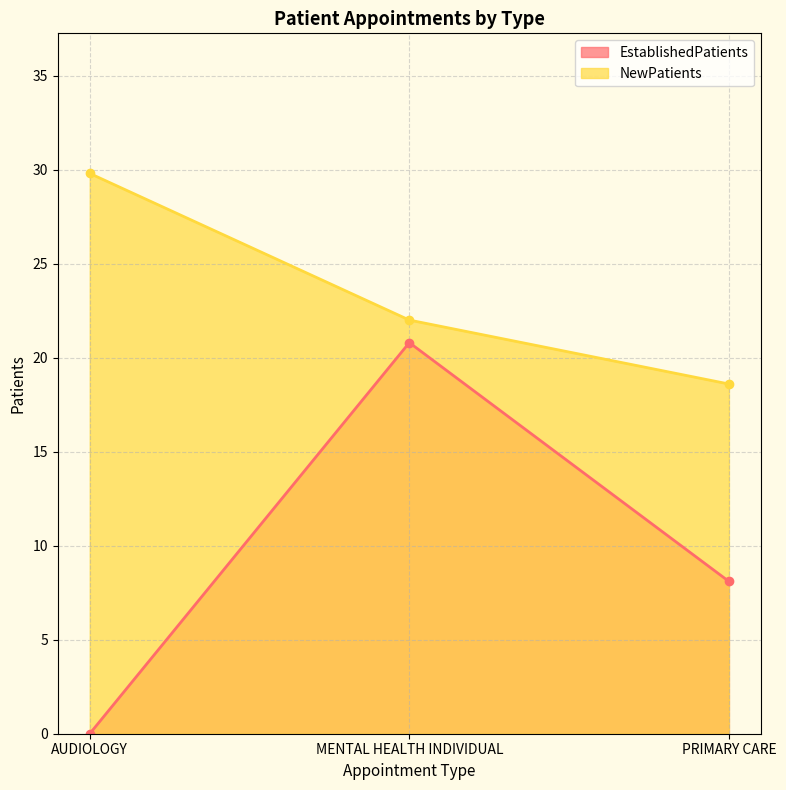

What is the spread (max minus min) of values at MENTAL HEALTH INDIVIDUAL?

1.2